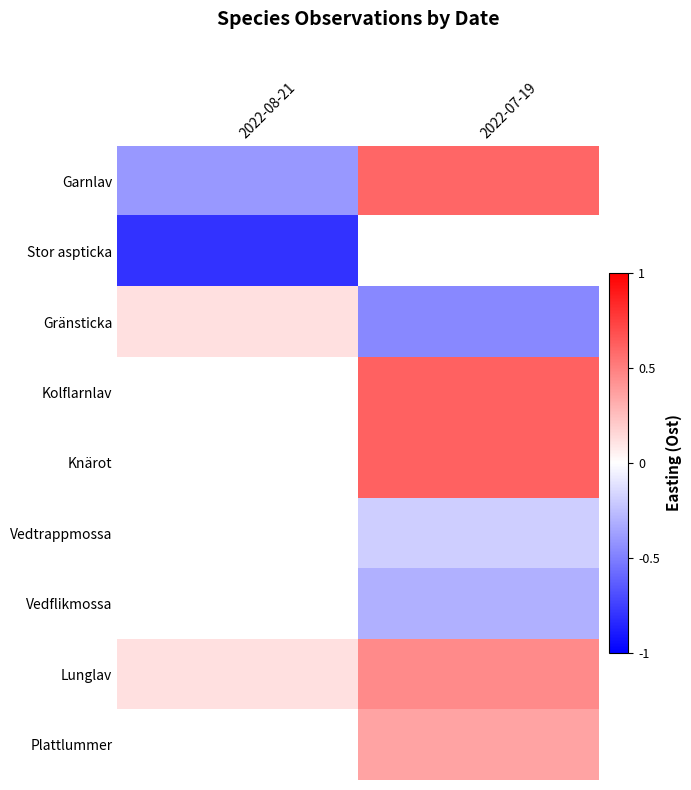

How many categories are shown in the chart?

2